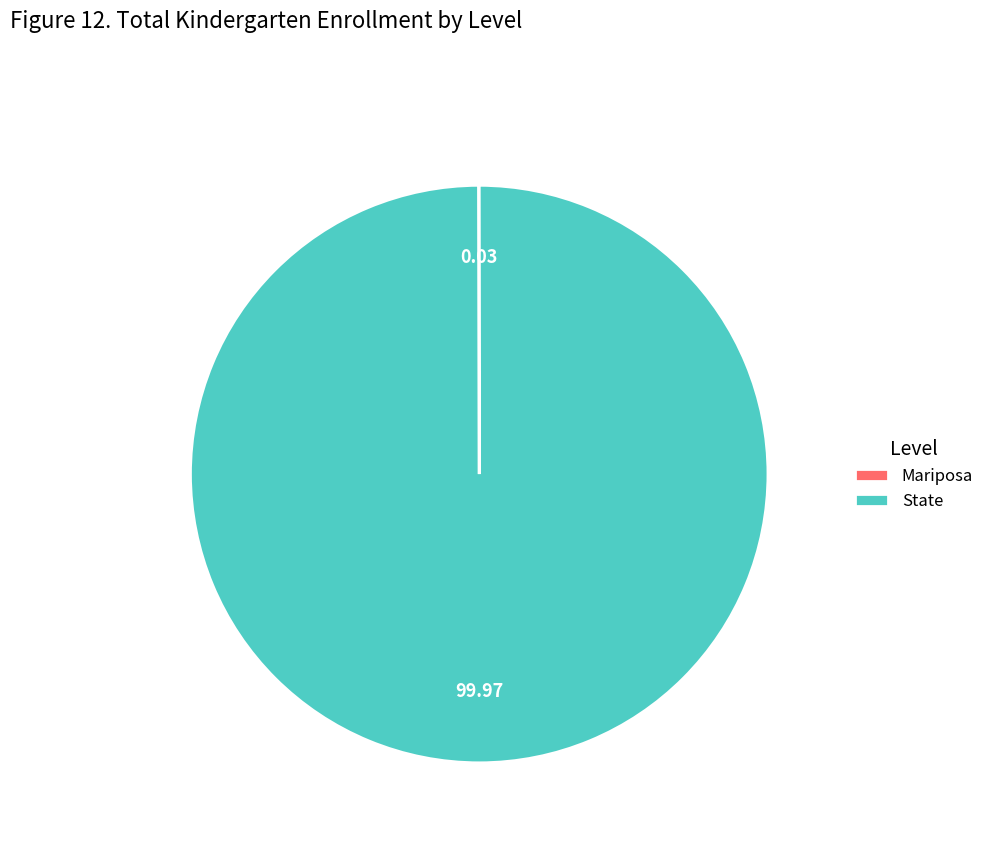

Is there any slice that represents more than half of the pie?

Yes